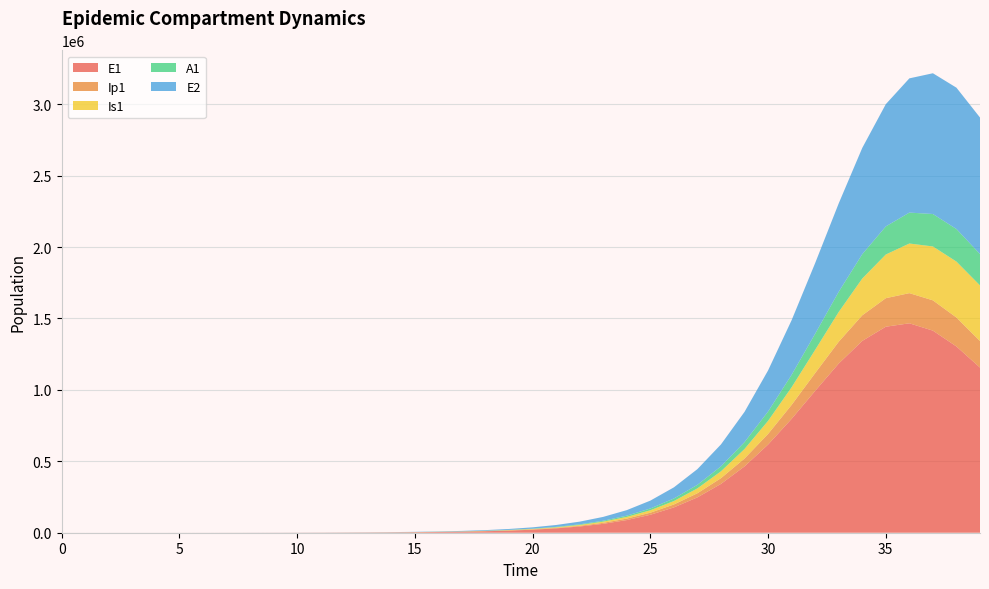

Reading right to left, extract all data points from this chart.

E1: 39=1156195.7	38=1303944.7	37=1414904.2	36=1466175.6	35=1442362.3	34=1343037.9	33=1184402.3	32=993277.0	31=797305.3	30=617261.3	29=464394.0	28=341826.3	27=247543.7	26=177147.1	25=125689.5	24=88637.0	23=62238.4	22=43569.6	21=30435.8	20=21229.5	19=14792.6	18=10299.9	17=7168.1	16=4986.8	15=3468.5	14=2412.0	13=1677.1	12=1166.0	11=810.6	10=563.5	9=391.5	8=271.6	7=186.7	6=120.8	5=70.1	4=40.6	3=23.4	2=13.2	1=6.4	0=0.0
Ip1: 39=185795.0	38=202787.1	37=212074.4	36=211274.7	35=199769.1	34=179161.2	33=152790.3	32=124547.8	31=97705.0	30=74301.0	29=55149.6	28=40190.8	27=28895.2	26=20570.8	25=14541.6	24=10228.2	23=7168.8	22=5012.0	21=3498.1	20=2438.4	19=1698.3	18=1182.2	17=822.6	16=572.2	15=397.9	14=276.7	13=192.4	12=133.7	11=93.0	10=64.6	9=44.8	8=31.0	7=21.1	6=14.7	5=8.5	4=4.9	3=2.7	2=1.4	1=0.5	0=0.0
Is1: 39=389570.5	38=391631.2	37=377312.3	36=347503.4	35=305777.3	34=257494.4	33=208295.3	32=162714.7	31=123481.4	30=91573.7	29=66718.0	28=47967.9	27=34153.0	26=24146.3	25=16986.0	24=11906.5	23=8325.0	22=5810.6	21=4050.7	20=2821.3	19=1963.9	18=1366.5	17=950.5	16=661.1	15=459.7	14=319.6	13=222.2	12=154.5	11=107.5	10=74.8	9=52.3	8=36.9	7=27.1	6=19.8	5=11.9	4=7.5	3=5.1	2=4.1	1=4.1	0=5.0
A1: 39=219603.3	38=227957.5	37=227126.4	36=216350.8	35=196601.0	34=170470.6	33=141430.9	32=112814.7	31=87045.4	30=65380.8	29=48091.0	28=34818.4	27=24916.2	26=17679.6	25=12468.7	24=8755.8	23=6129.8	22=4282.2	21=2987.0	20=2081.4	19=1449.3	18=1008.6	17=701.7	16=488.1	15=339.4	14=236.0	13=164.1	12=114.1	11=79.3	10=55.1	9=38.3	8=26.6	7=18.7	6=13.1	5=7.4	4=4.1	3=2.1	2=1.0	1=0.3	0=0.0
E2: 39=955866.9	38=989617.2	37=985576.2	36=939904.6	35=855926.5	34=744060.2	33=618888.3	32=494803.7	31=382516.3	30=287753.4	29=211906.7	28=153557.1	27=109956.3	26=78056.7	25=55068.5	24=38679.3	23=27083.3	22=18922.2	21=13200.1	20=9198.5	19=6405.2	18=4457.8	17=3101.3	16=2157.1	15=1500.1	14=1043.1	13=725.2	12=504.2	11=350.5	10=243.6	9=169.3	8=117.4	7=80.7	6=52.2	5=30.3	4=17.6	3=10.1	2=5.7	1=2.8	0=0.0